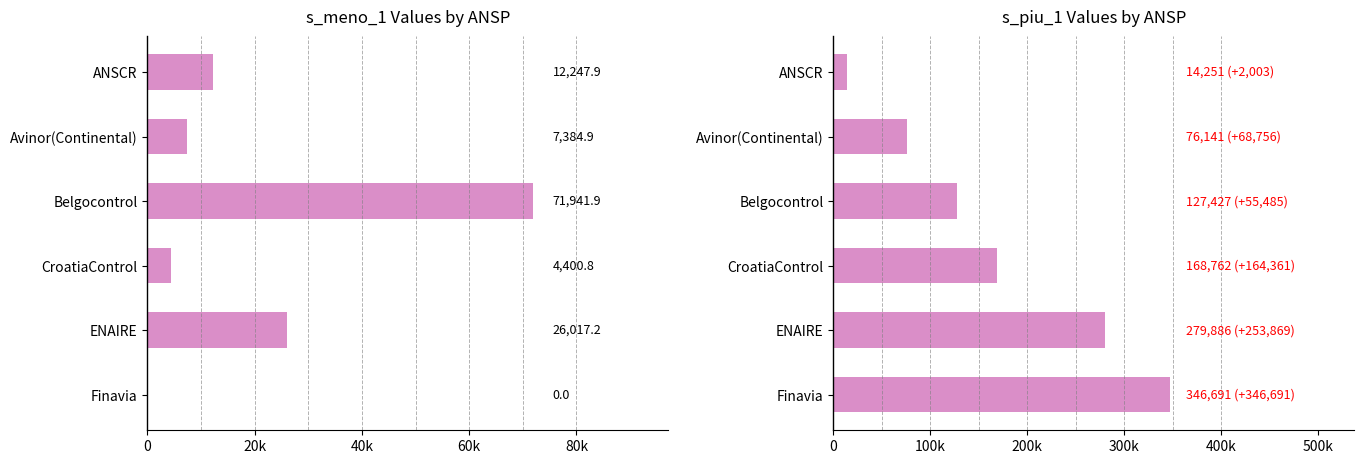

What are all the series names shown in the legend?

s_meno_1, s_piu_1